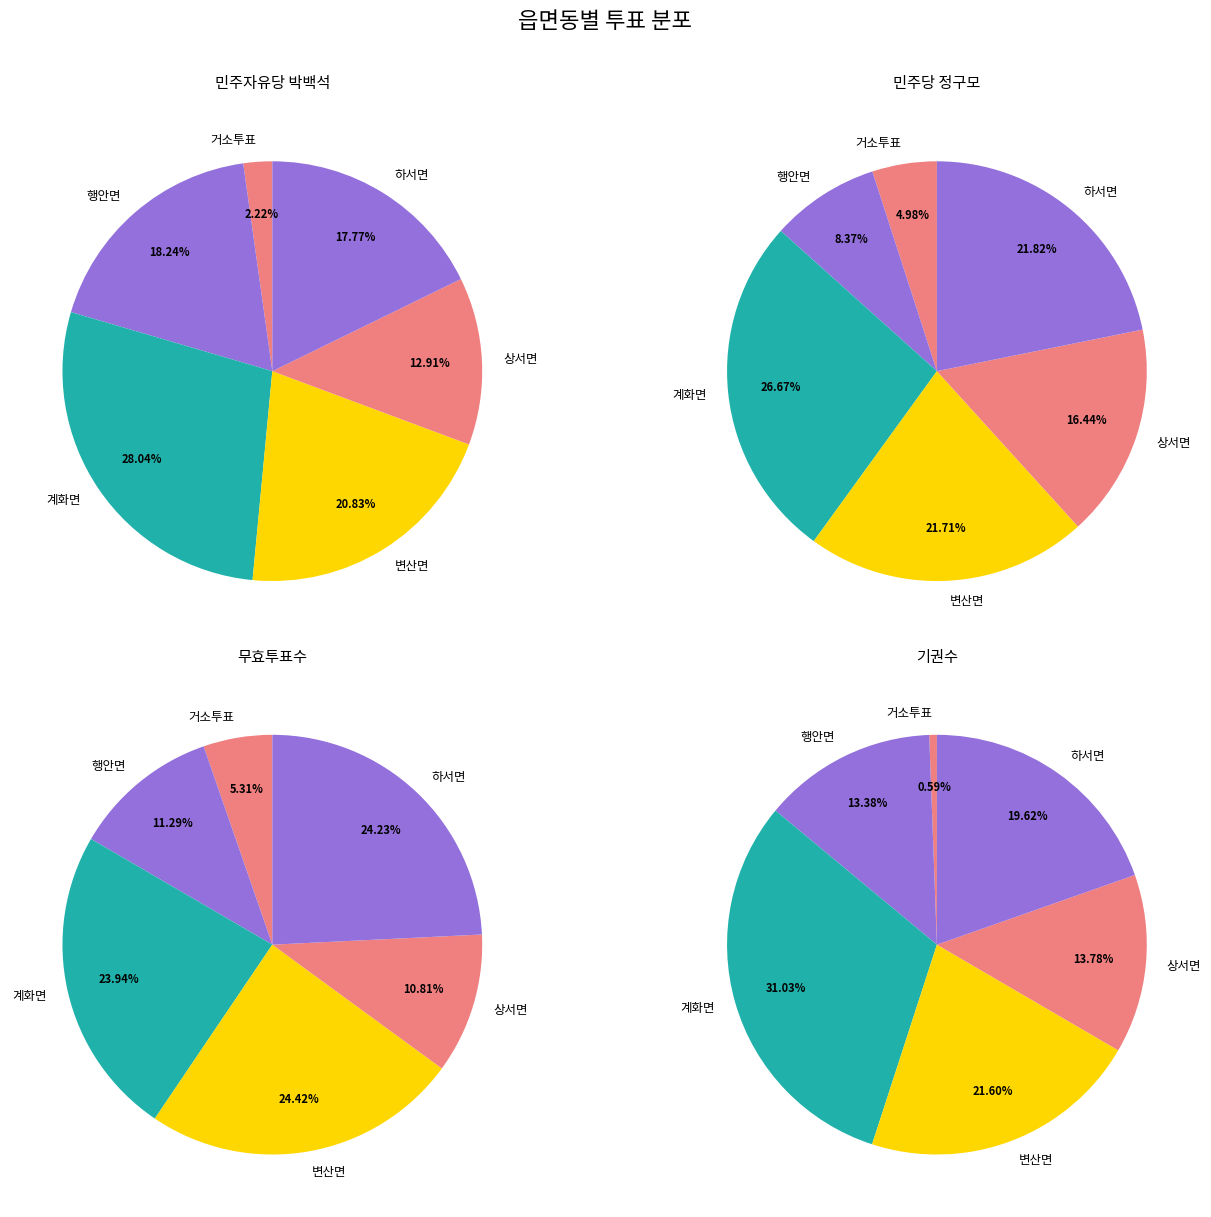

How many slices are in this pie chart?

6